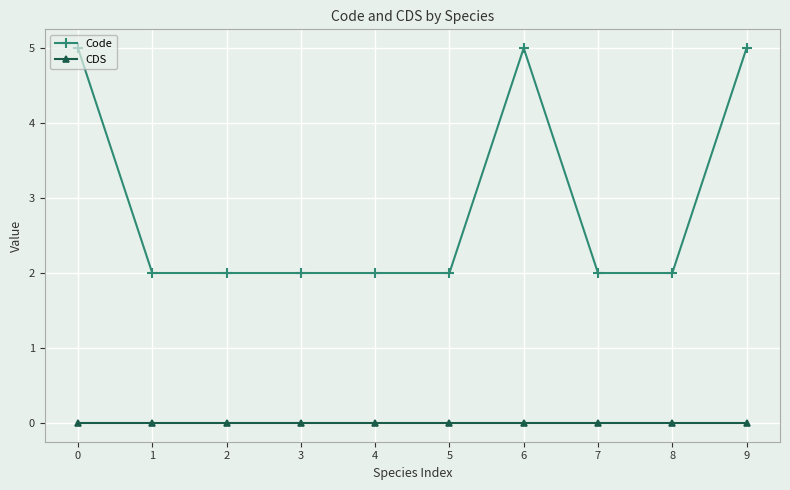

What is the value of the Code point at the 6th from the left?

2